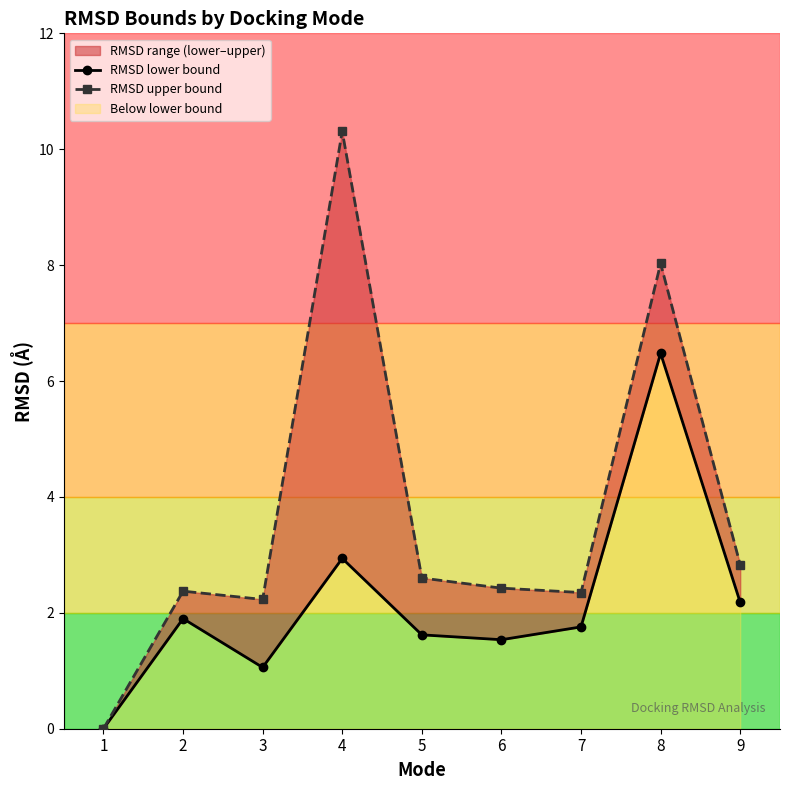

Which has a higher value, 5 or 3?

5